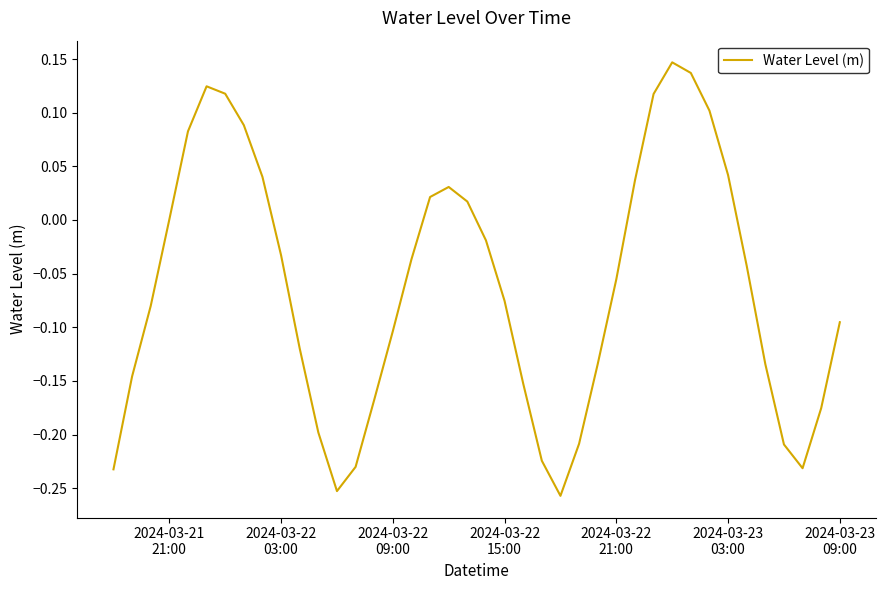

What is the sum of all values?

-2.5